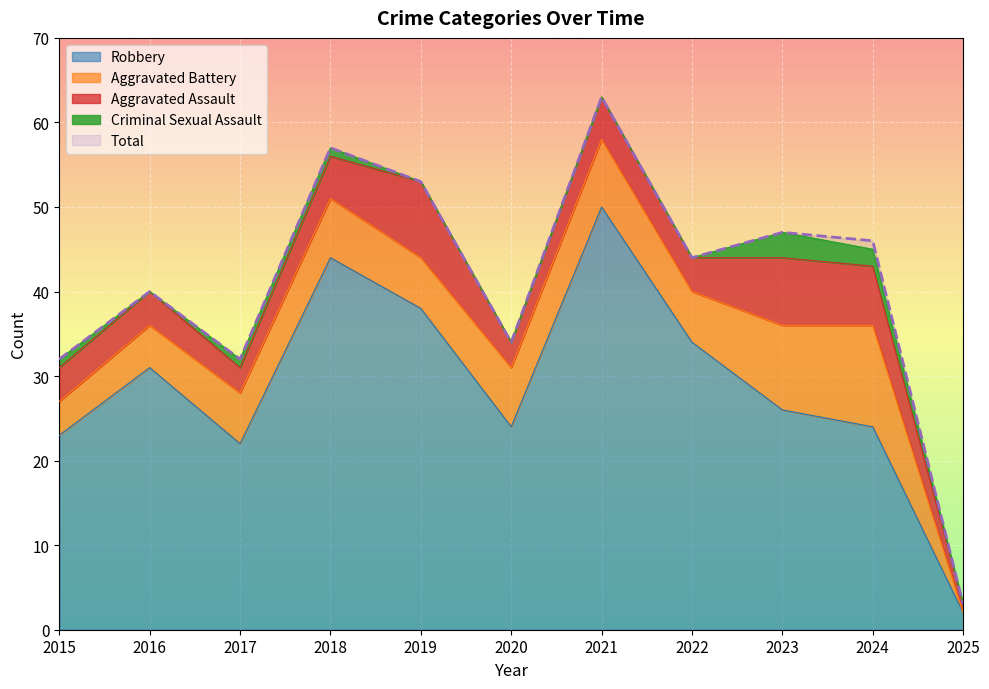

What value does the Total series have at 2021, to the nearest 5?

65